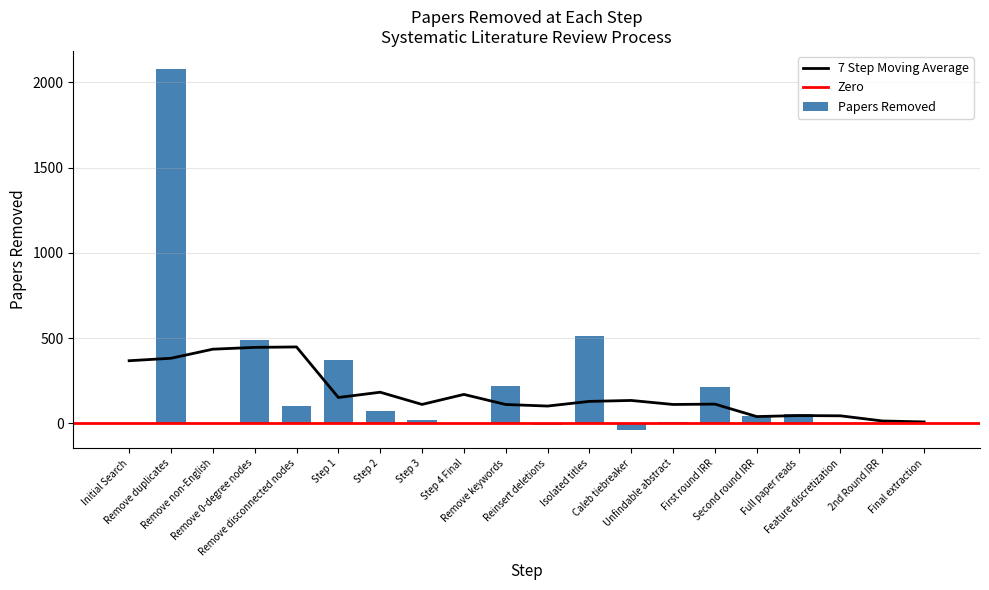

What is the sum of all Papers Removed values?

4127